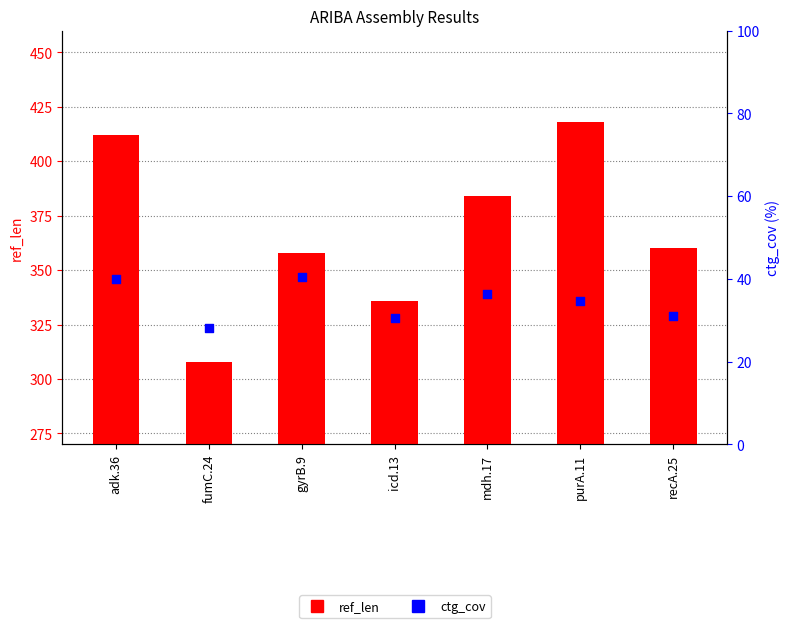

Is the value of ref_len at fumC.24 greater than the value of ctg_cov at mdh.17?

Yes